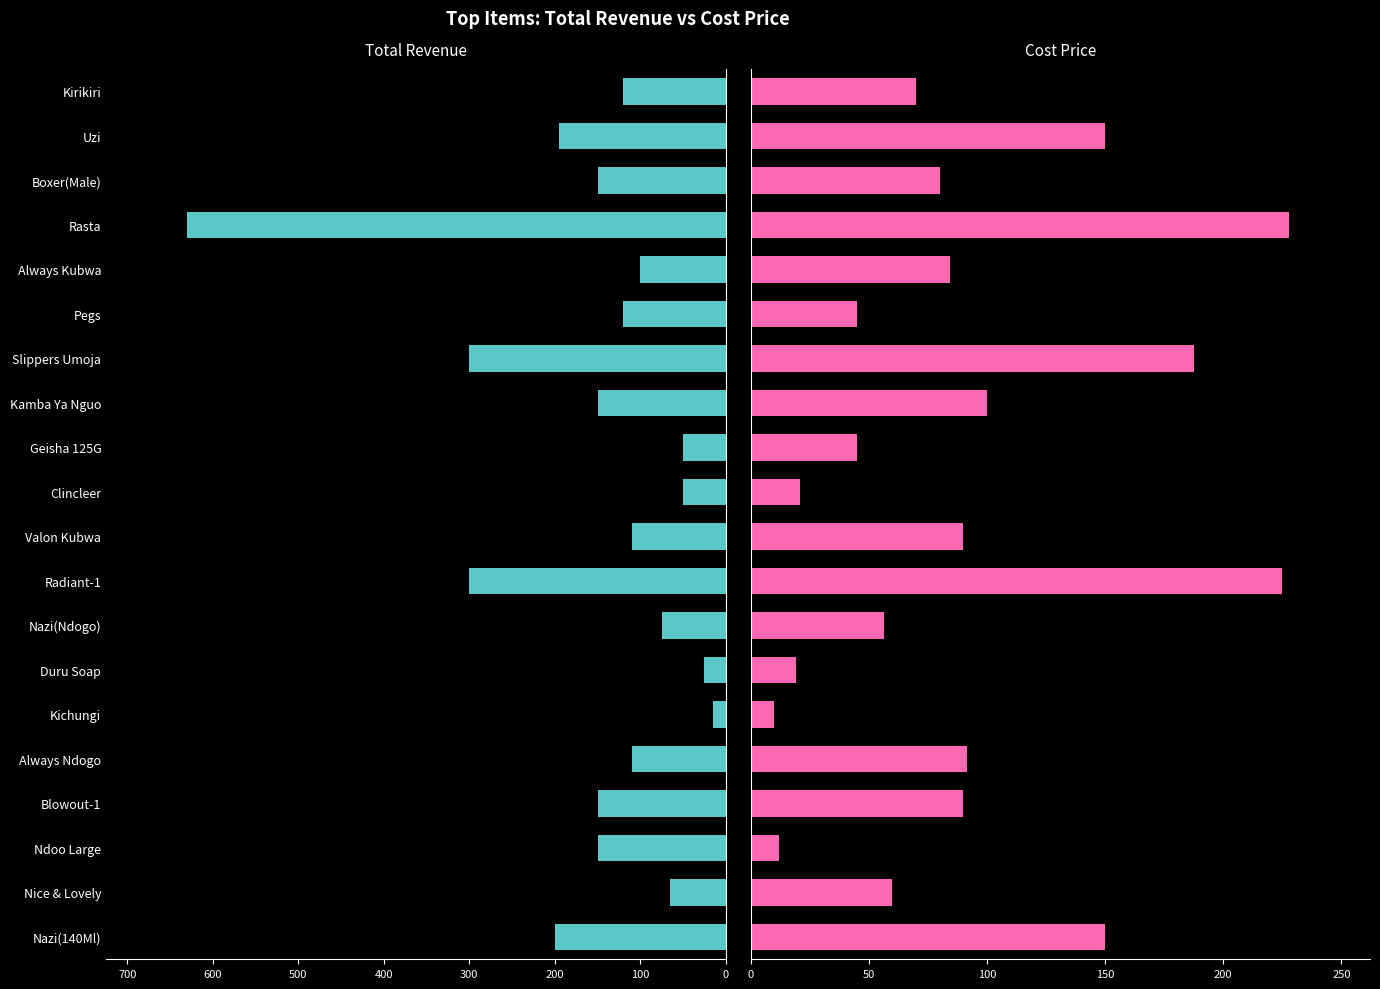

What is the difference between the maximum and minimum values in the Total series?

615.0